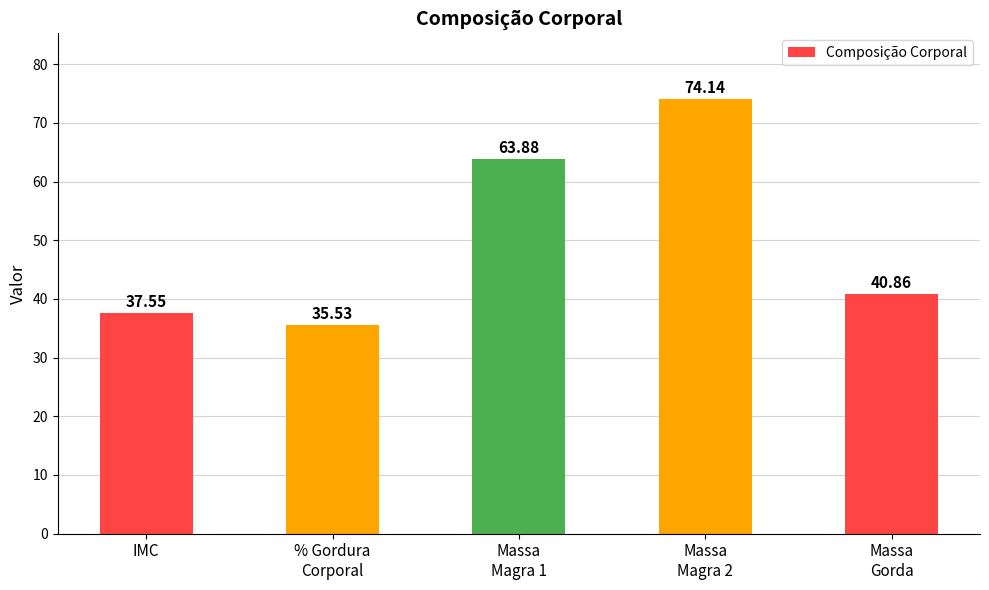

What position from the left is % Gordura
Corporal?

2